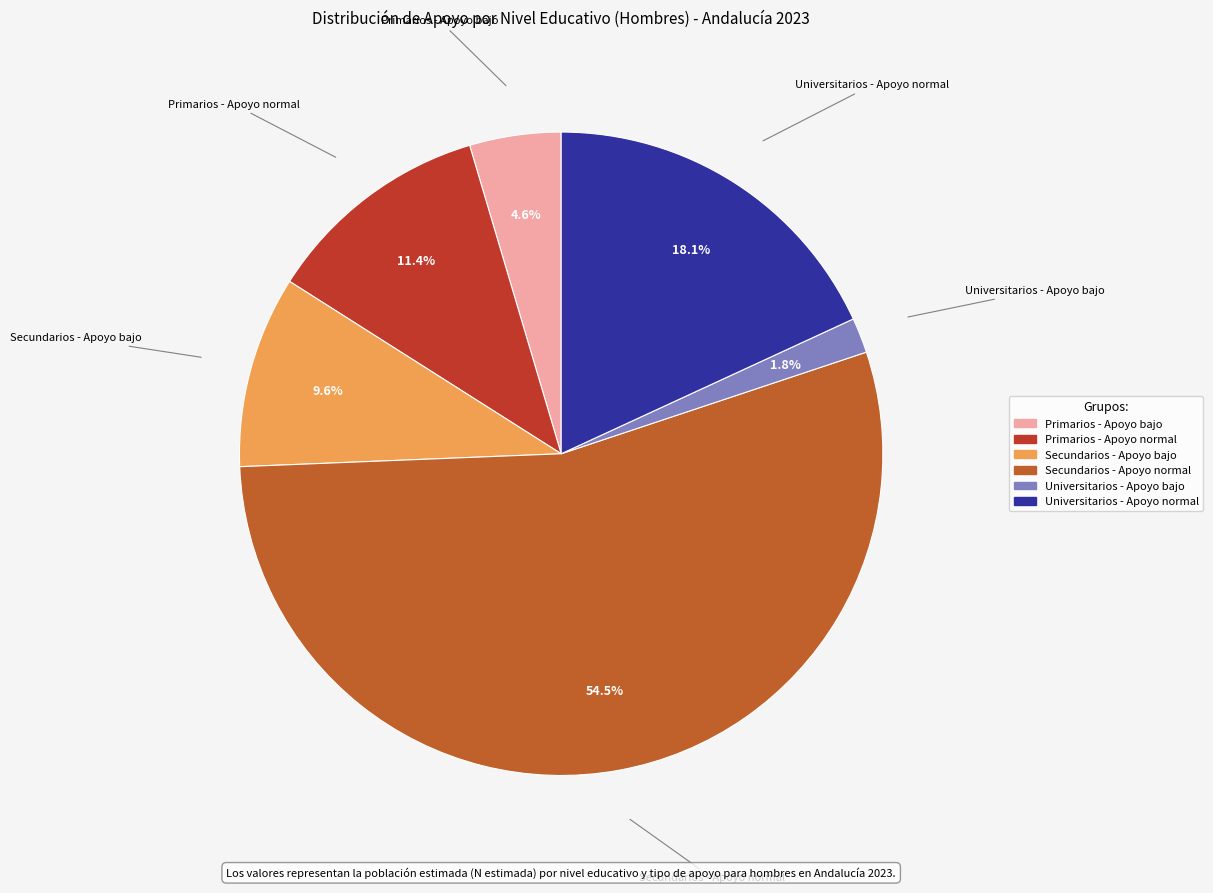

How many segments does this pie chart have?

6